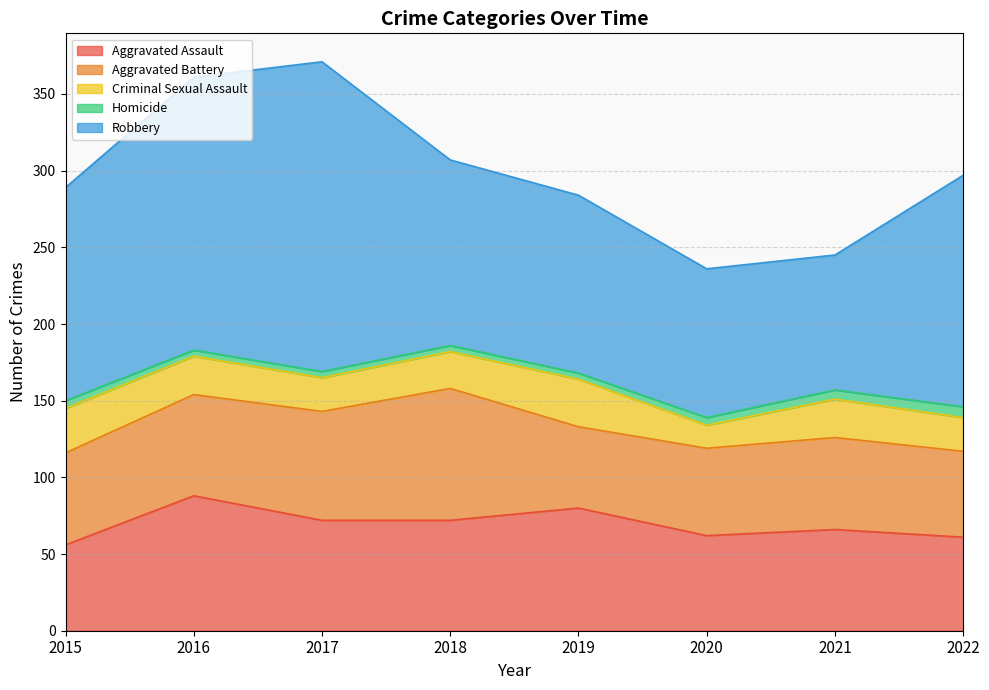

True or false: Homicide and Aggravated Battery cross at least once.

False